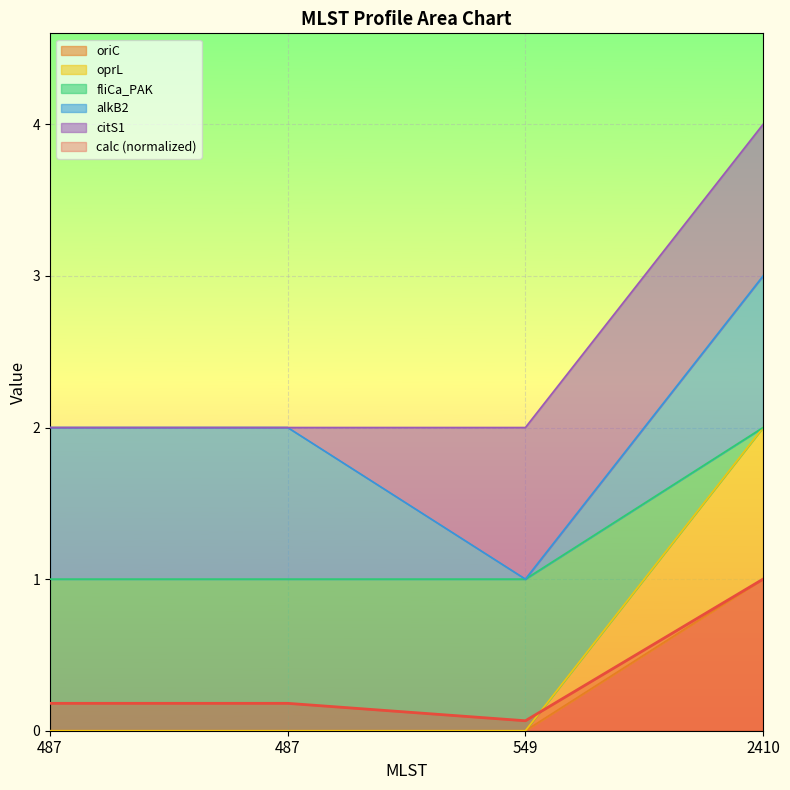

How many values in the oprL series exceed 0?

1